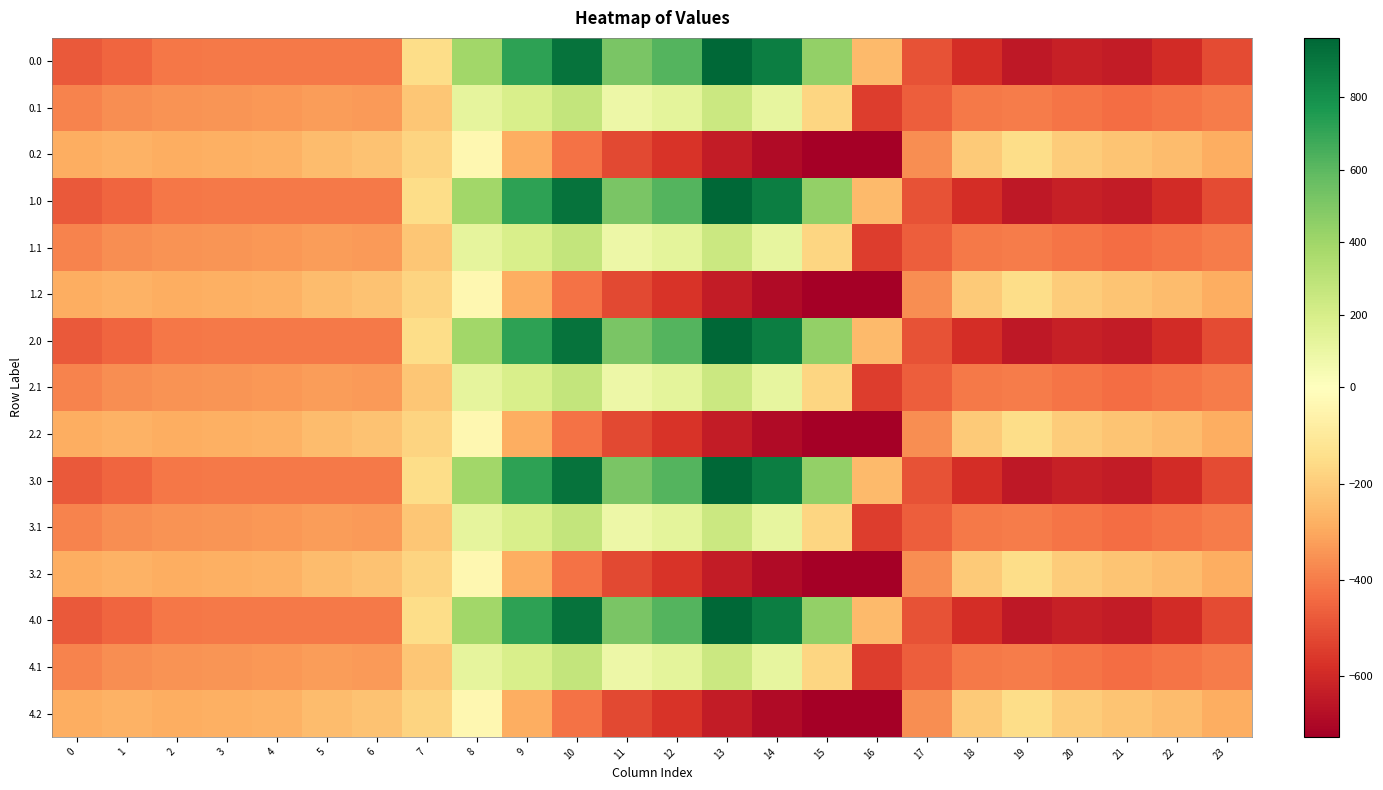

Reading left to right, list all the values displayed in this chart.

0.0: 0=-482.0	1=-449.5	2=-410.3	3=-404.4	4=-404.9	5=-403.8	6=-408.0	7=-150.1	8=395.3	9=716.9	10=916.2	11=516.0	12=619.4	13=962.7	14=870.3	15=443.0	16=-250.9	17=-494.8	18=-586.7	19=-649.2	20=-629.9	21=-638.4	22=-592.3	23=-511.3
0.1: 0=-384.6	1=-361.1	2=-347.9	3=-342.7	4=-339.6	5=-325.7	6=-332.2	7=-217.1	8=125.2	9=191.1	10=274.1	11=87.0	12=134.6	13=241.5	14=113.7	15=-173.1	16=-547.3	17=-466.6	18=-405.4	19=-400.2	20=-414.5	21=-432.4	22=-419.9	23=-399.4
0.2: 0=-287.1	1=-272.7	2=-285.5	3=-281.0	4=-274.4	5=-245.0	6=-228.8	7=-176.6	8=-35.3	9=-288.5	10=-423.5	11=-520.6	12=-571.2	13=-640.4	14=-687.4	15=-725.8	16=-726.6	17=-362.4	18=-210.0	19=-151.0	20=-199.2	21=-226.4	22=-247.4	23=-287.5
1.0: 0=-482.0	1=-449.5	2=-410.3	3=-404.4	4=-404.9	5=-403.8	6=-408.0	7=-150.1	8=395.3	9=716.9	10=916.2	11=516.0	12=619.4	13=962.7	14=870.3	15=443.0	16=-250.9	17=-494.8	18=-586.7	19=-649.2	20=-629.9	21=-638.4	22=-592.3	23=-511.3
1.1: 0=-384.6	1=-361.1	2=-347.9	3=-342.7	4=-339.6	5=-325.7	6=-332.2	7=-217.1	8=125.2	9=191.1	10=274.1	11=87.0	12=134.6	13=241.5	14=113.7	15=-173.1	16=-547.3	17=-466.6	18=-405.4	19=-400.2	20=-414.5	21=-432.4	22=-419.9	23=-399.4
1.2: 0=-287.1	1=-272.7	2=-285.5	3=-281.0	4=-274.4	5=-245.0	6=-228.8	7=-176.6	8=-35.3	9=-288.5	10=-423.5	11=-520.6	12=-571.2	13=-640.4	14=-687.4	15=-725.8	16=-726.6	17=-362.4	18=-210.0	19=-151.0	20=-199.2	21=-226.4	22=-247.4	23=-287.5
2.0: 0=-482.0	1=-449.5	2=-410.3	3=-404.4	4=-404.9	5=-403.8	6=-408.0	7=-150.1	8=395.3	9=716.9	10=916.2	11=516.0	12=619.4	13=962.7	14=870.3	15=443.0	16=-250.9	17=-494.8	18=-586.7	19=-649.2	20=-629.9	21=-638.4	22=-592.3	23=-511.3
2.1: 0=-384.6	1=-361.1	2=-347.9	3=-342.7	4=-339.6	5=-325.7	6=-332.2	7=-217.1	8=125.2	9=191.1	10=274.1	11=87.0	12=134.6	13=241.5	14=113.7	15=-173.1	16=-547.3	17=-466.6	18=-405.4	19=-400.2	20=-414.5	21=-432.4	22=-419.9	23=-399.4
2.2: 0=-287.1	1=-272.7	2=-285.5	3=-281.0	4=-274.4	5=-245.0	6=-228.8	7=-176.6	8=-35.3	9=-288.5	10=-423.5	11=-520.6	12=-571.2	13=-640.4	14=-687.4	15=-725.8	16=-726.6	17=-362.4	18=-210.0	19=-151.0	20=-199.2	21=-226.4	22=-247.4	23=-287.5
3.0: 0=-482.0	1=-449.5	2=-410.3	3=-404.4	4=-404.9	5=-403.8	6=-408.0	7=-150.1	8=395.3	9=716.9	10=916.2	11=516.0	12=619.4	13=962.7	14=870.3	15=443.0	16=-250.9	17=-494.8	18=-586.7	19=-649.2	20=-629.9	21=-638.4	22=-592.3	23=-511.3
3.1: 0=-384.6	1=-361.1	2=-347.9	3=-342.7	4=-339.6	5=-325.7	6=-332.2	7=-217.1	8=125.2	9=191.1	10=274.1	11=87.0	12=134.6	13=241.5	14=113.7	15=-173.1	16=-547.3	17=-466.6	18=-405.4	19=-400.2	20=-414.5	21=-432.4	22=-419.9	23=-399.4
3.2: 0=-287.1	1=-272.7	2=-285.5	3=-281.0	4=-274.4	5=-245.0	6=-228.8	7=-176.6	8=-35.3	9=-288.5	10=-423.5	11=-520.6	12=-571.2	13=-640.4	14=-687.4	15=-725.8	16=-726.6	17=-362.4	18=-210.0	19=-151.0	20=-199.2	21=-226.4	22=-247.4	23=-287.5
4.0: 0=-482.0	1=-449.5	2=-410.3	3=-404.4	4=-404.9	5=-403.8	6=-408.0	7=-150.1	8=395.3	9=716.9	10=916.2	11=516.0	12=619.4	13=962.7	14=870.3	15=443.0	16=-250.9	17=-494.8	18=-586.7	19=-649.2	20=-629.9	21=-638.4	22=-592.3	23=-511.3
4.1: 0=-384.6	1=-361.1	2=-347.9	3=-342.7	4=-339.6	5=-325.7	6=-332.2	7=-217.1	8=125.2	9=191.1	10=274.1	11=87.0	12=134.6	13=241.5	14=113.7	15=-173.1	16=-547.3	17=-466.6	18=-405.4	19=-400.2	20=-414.5	21=-432.4	22=-419.9	23=-399.4
4.2: 0=-287.1	1=-272.7	2=-285.5	3=-281.0	4=-274.4	5=-245.0	6=-228.8	7=-176.6	8=-35.3	9=-288.5	10=-423.5	11=-520.6	12=-571.2	13=-640.4	14=-687.4	15=-725.8	16=-726.6	17=-362.4	18=-210.0	19=-151.0	20=-199.2	21=-226.4	22=-247.4	23=-287.5